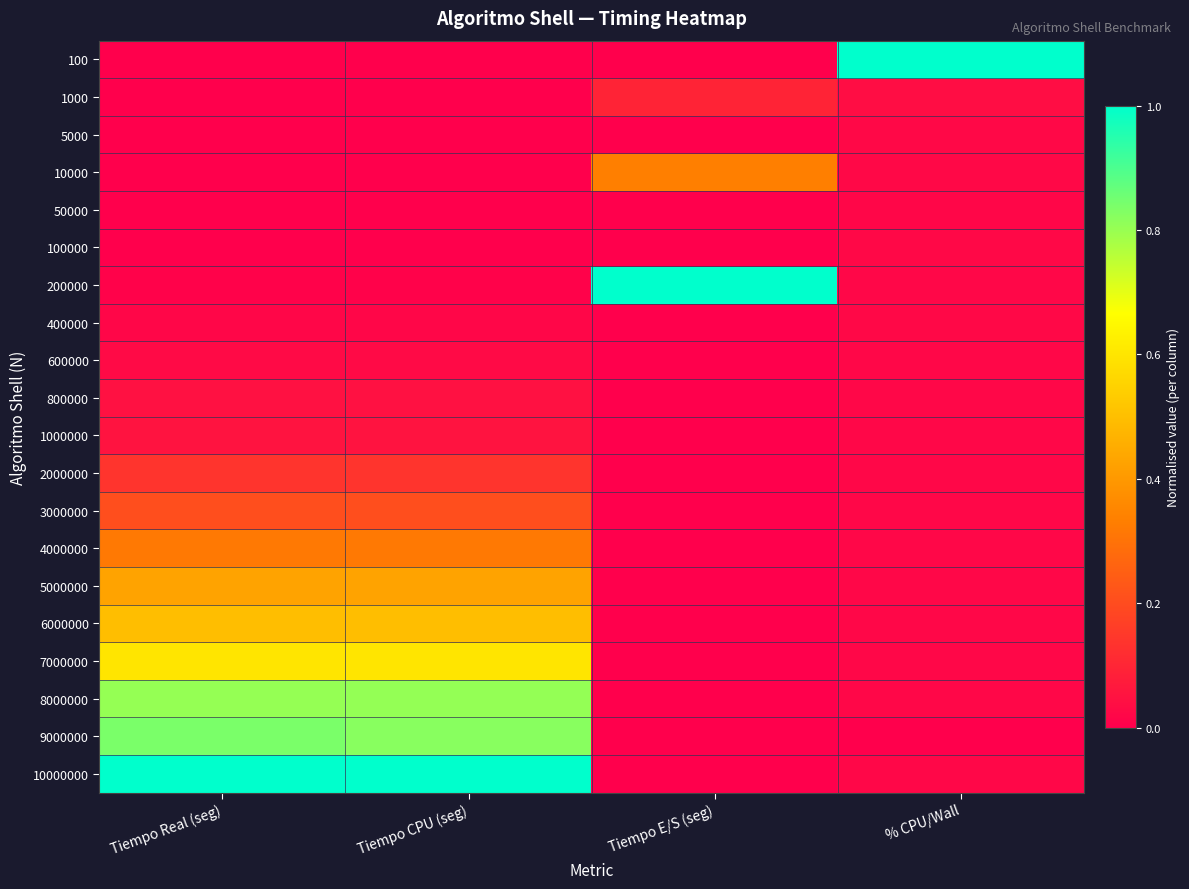

What is the difference between the highest and lowest values at Tiempo CPU (seg)?

1.0